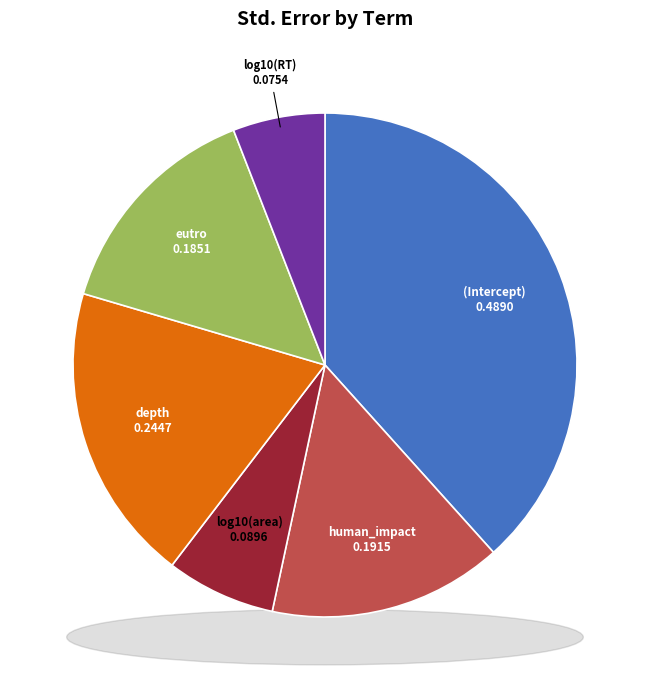

The log10(RT) slice represents 6% of the pie. True or false?

True